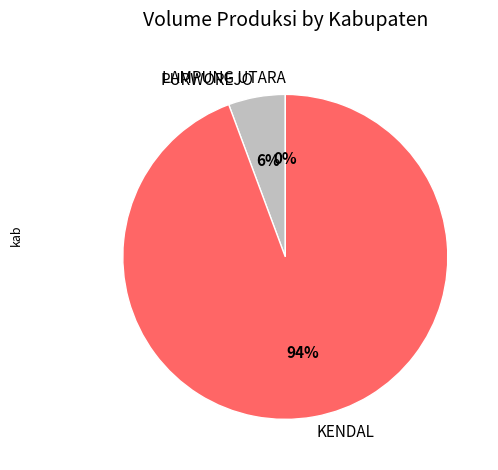

Which category has the biggest portion of the pie?

KENDAL